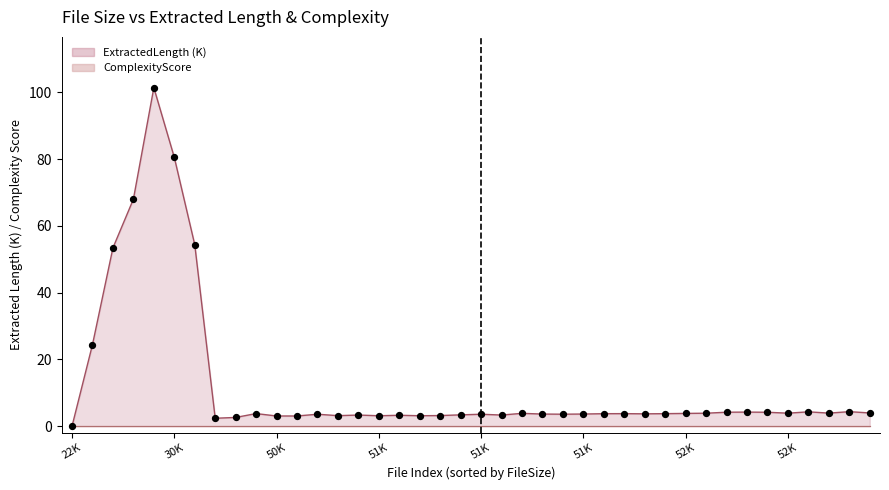

Which has a higher value, 17 or 51K?

51K